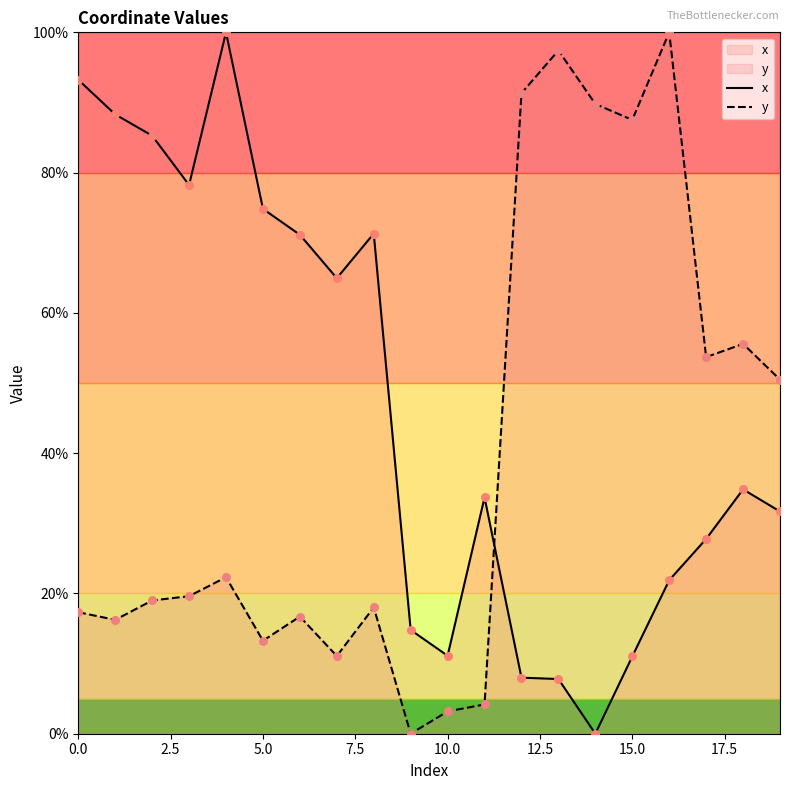

At how many categories does at least one series exceed 59?

14